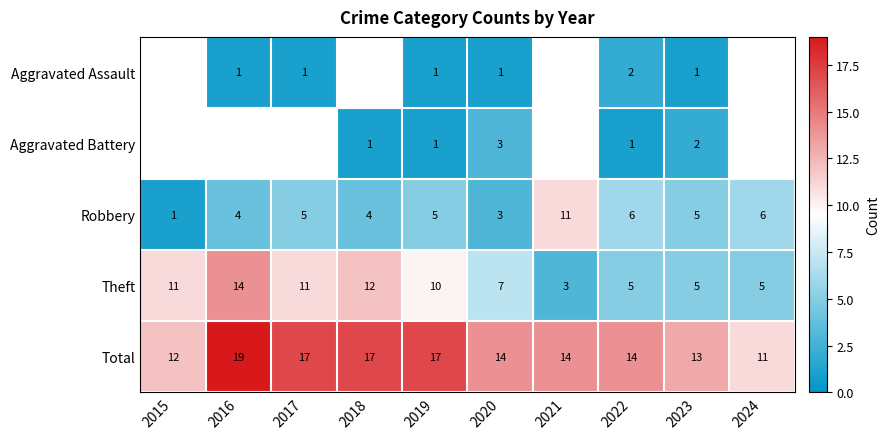

Is the value of Aggravated Battery at 2023 greater than the value of Robbery at 2024?

No